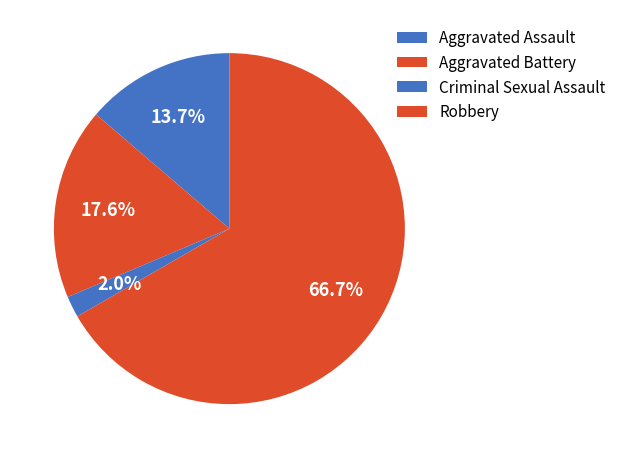

What portion of the pie excludes Aggravated Assault?

86.3%